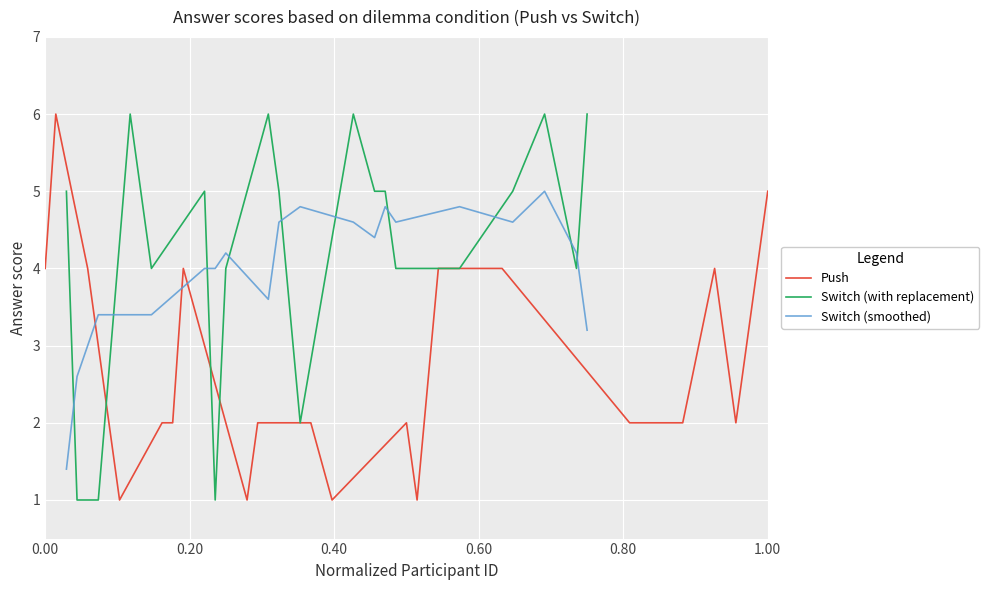

How many values in the Push series exceed 2?

8